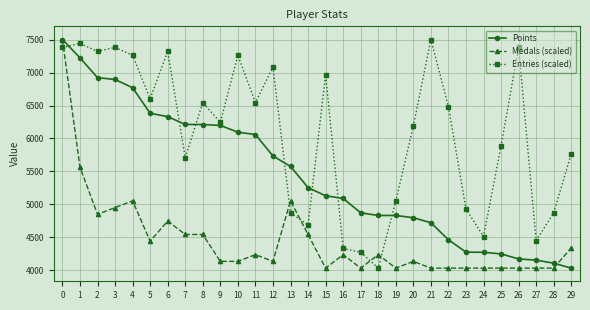

List the series in order of their overall mean, lowest first.

Medals (scaled), Points, Entries (scaled)